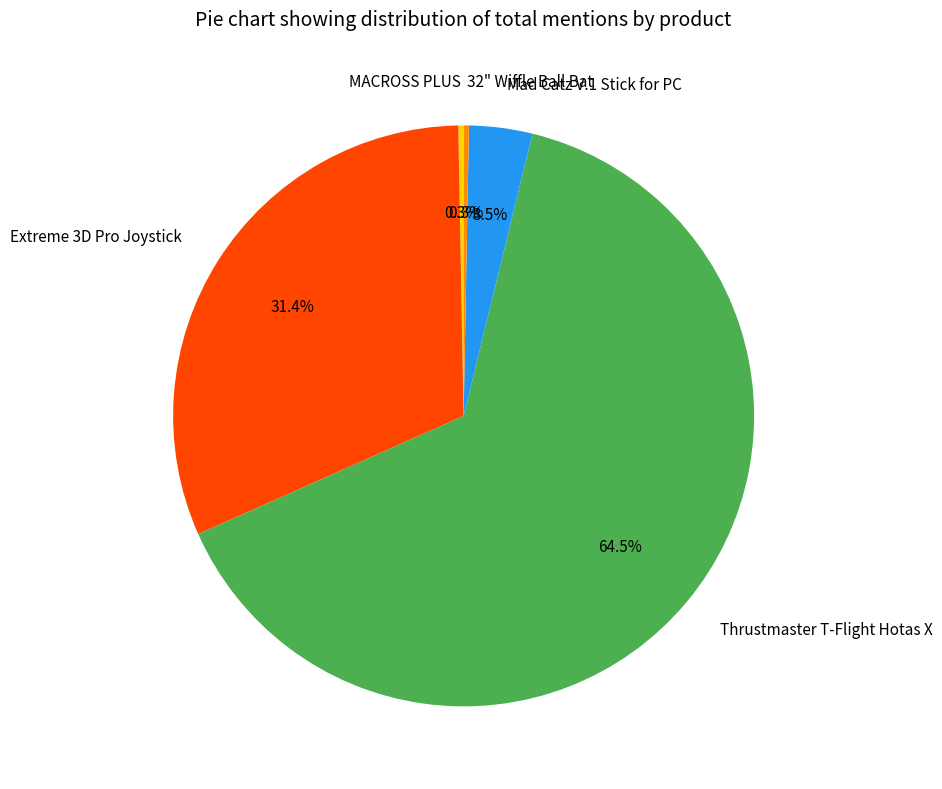

To the nearest percent, what is the combined percentage of MACROSS PLUS and Mad Catz V.1 Stick for PC?

4%